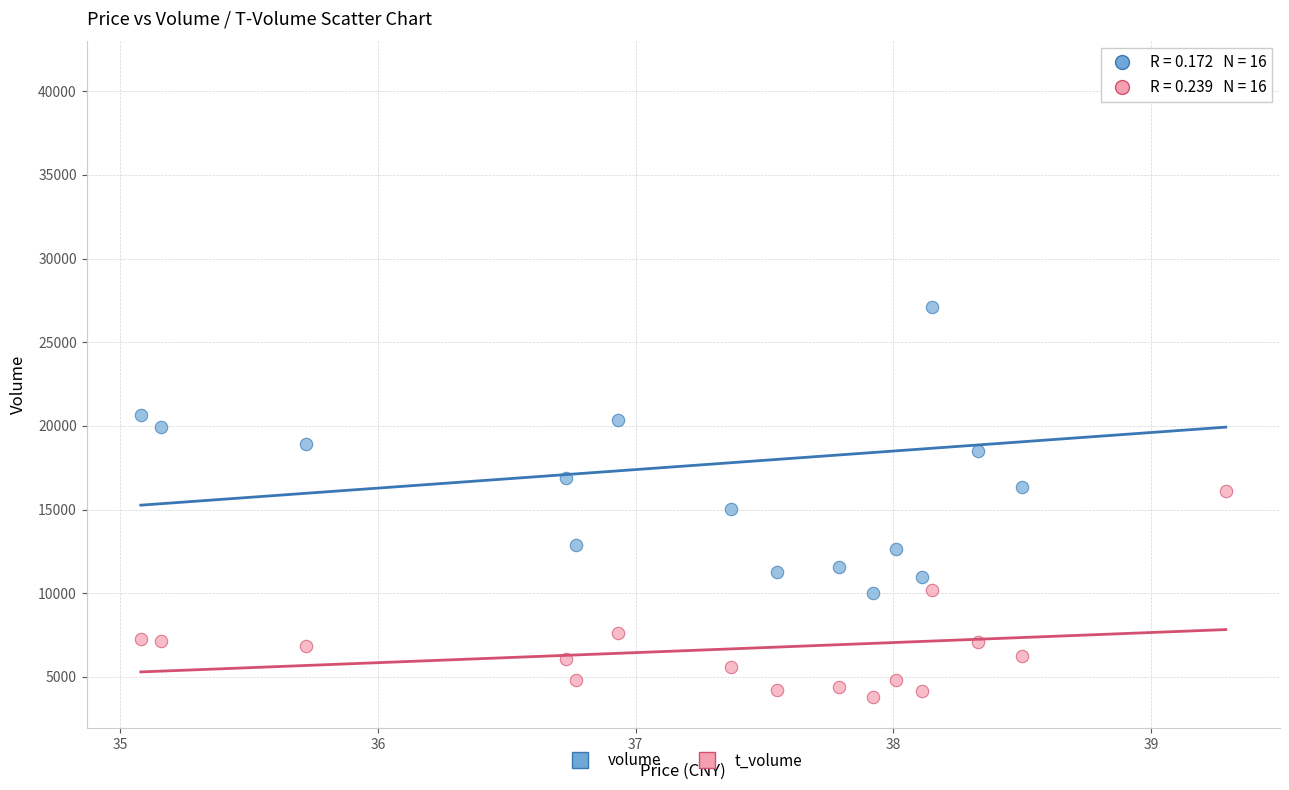

Which series contains the highest Y value?

volume